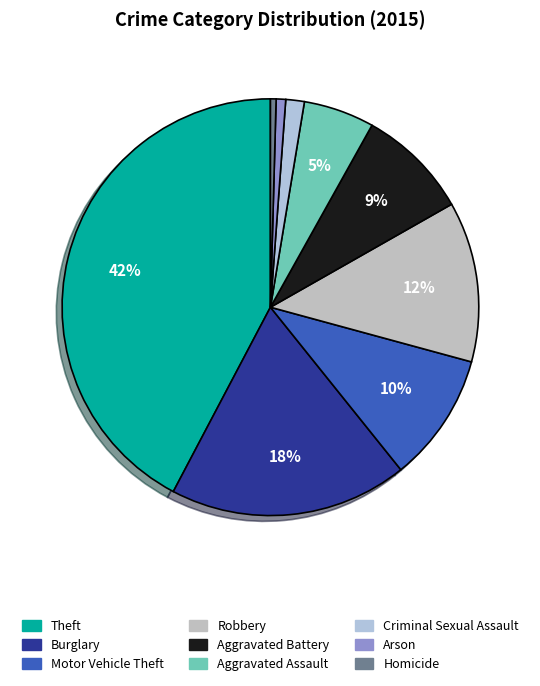

Combined, do Motor Vehicle Theft and Aggravated Battery account for over 50%?

No